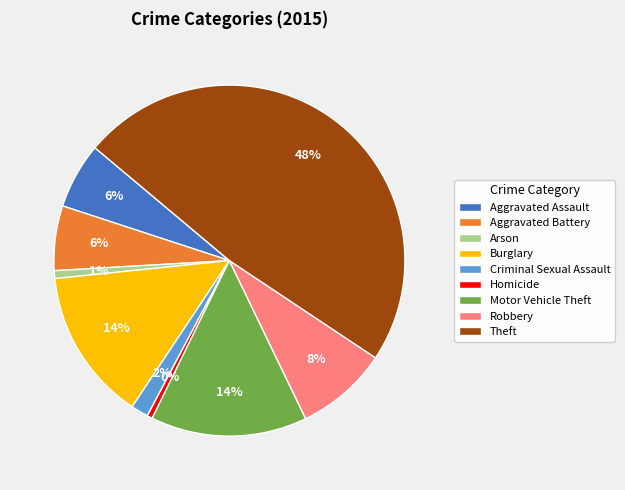

Count the number of slices in the pie.

9